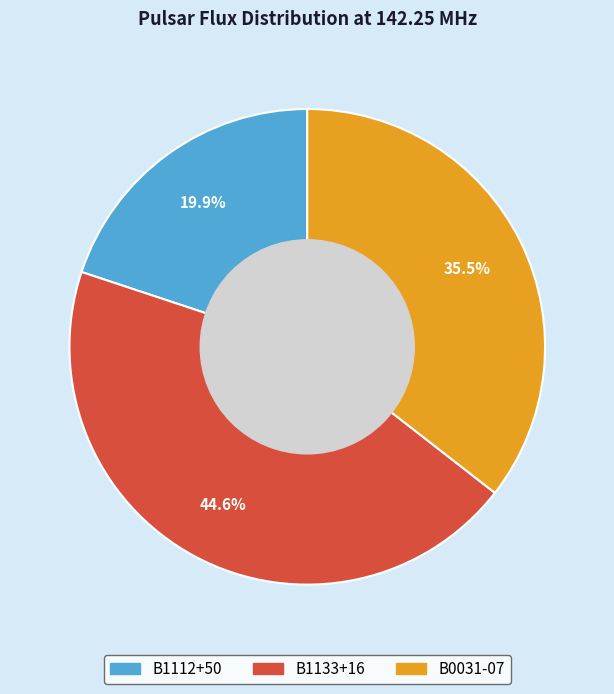

Combined, what portion of the pie is B1112+50 and B0031-07?

55.4%